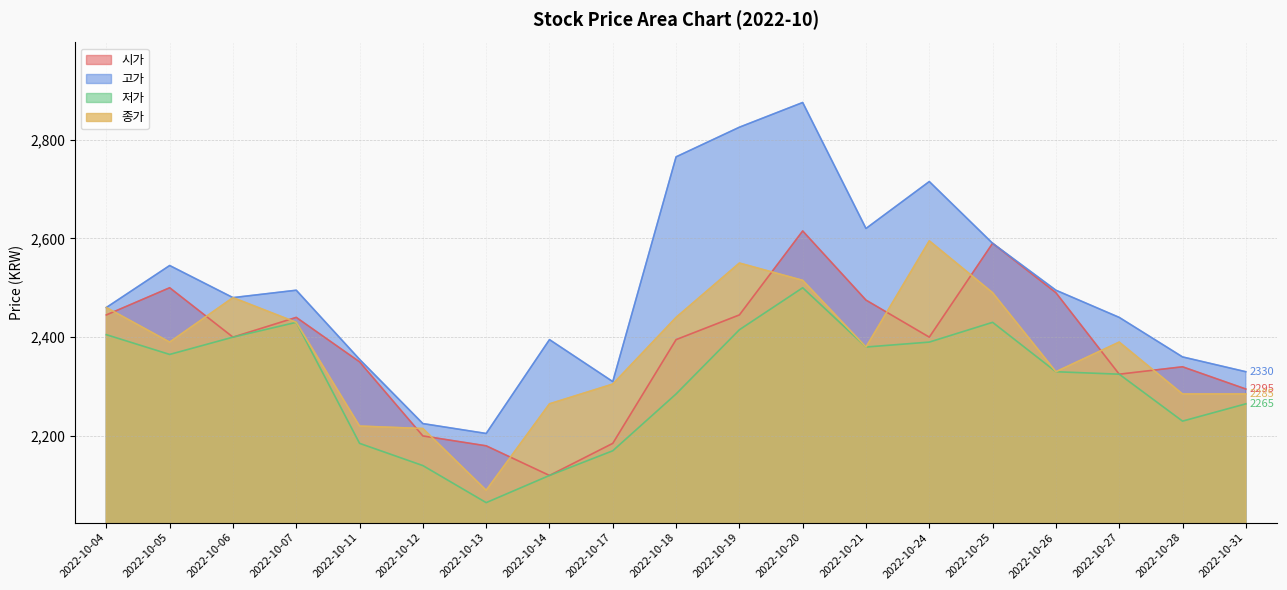

In 시가, how many points are higher than both neighbors (excluding endpoints)?

5